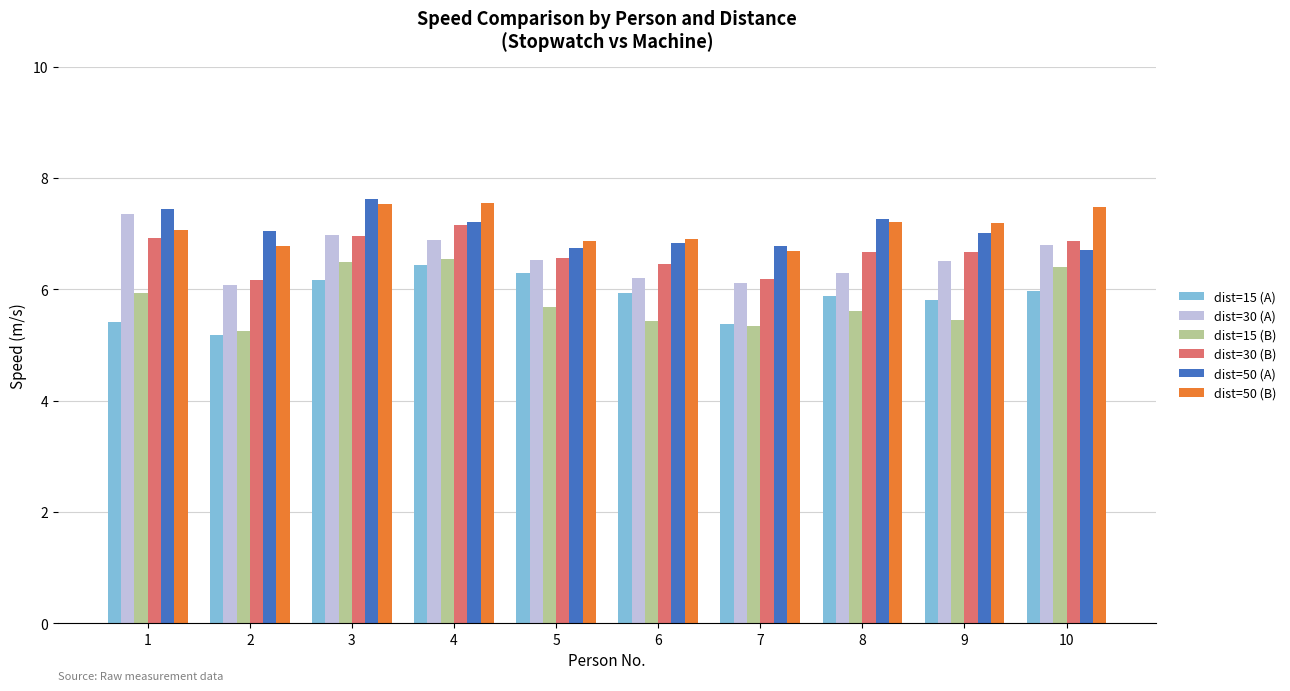

The value of dist=50 (A) at 4 is 7.2. True or false?

True